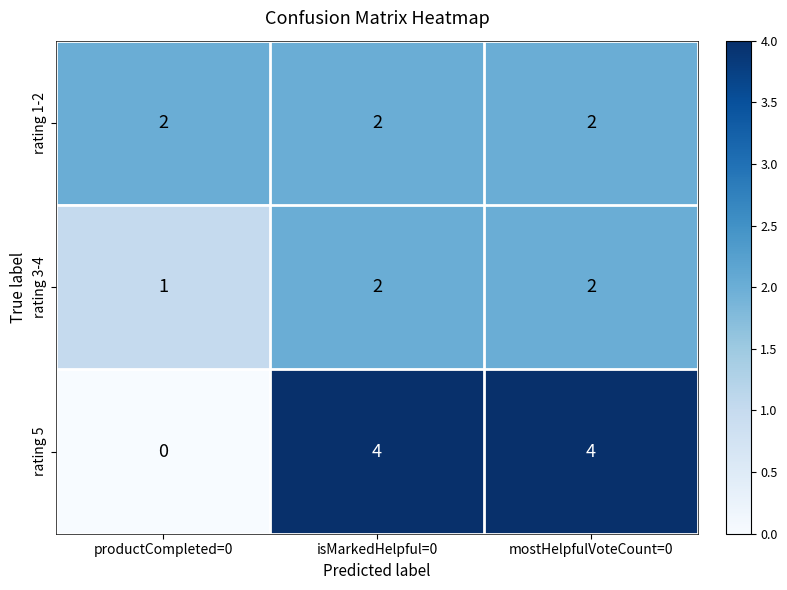

What is the total value across all series at productCompleted=0?

3